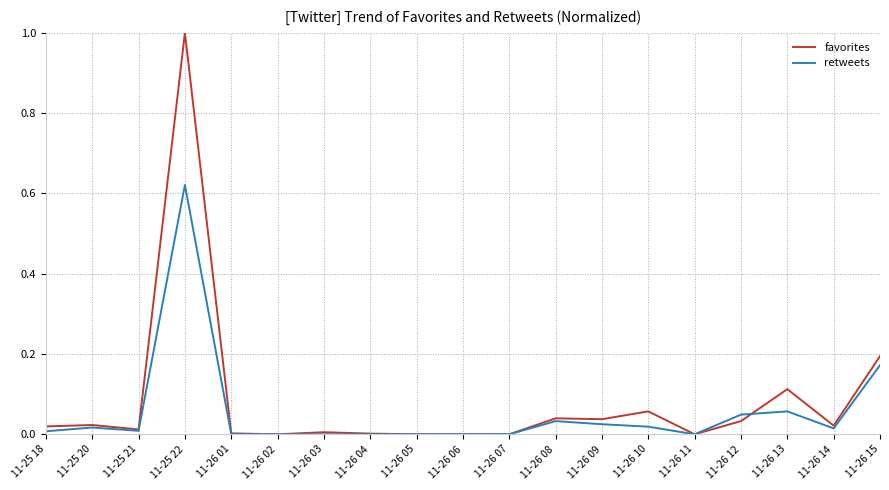

Is it true that retweets equals 0.0 at 11-26 05?

True